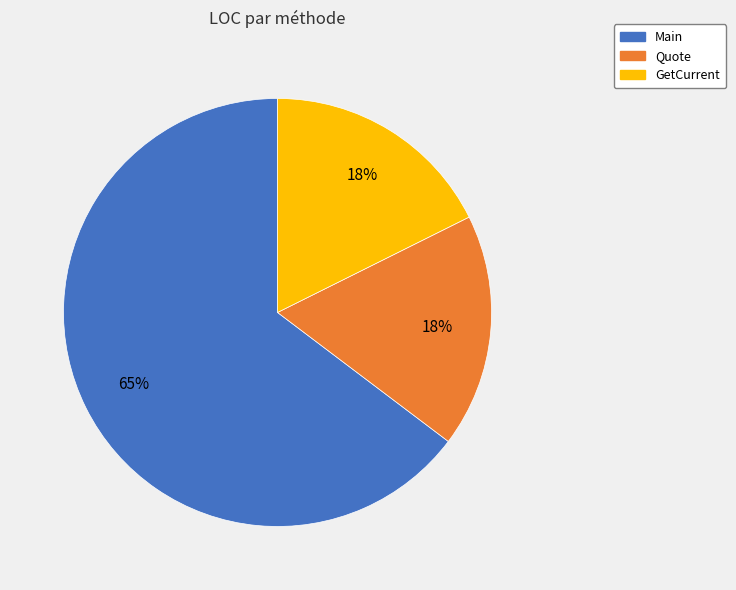

Which slice is the largest?

Main